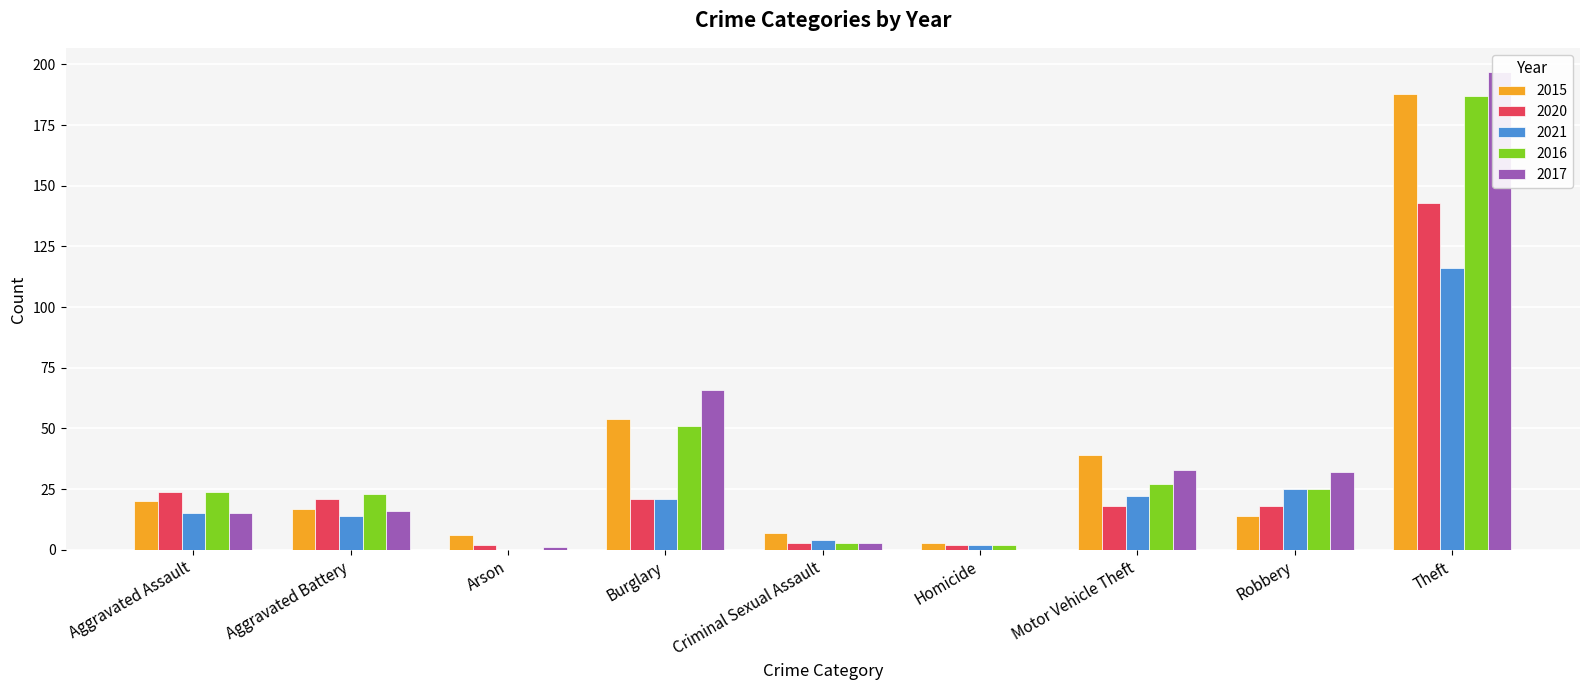

The 2020 series shows 7 at Robbery. True or false?

False